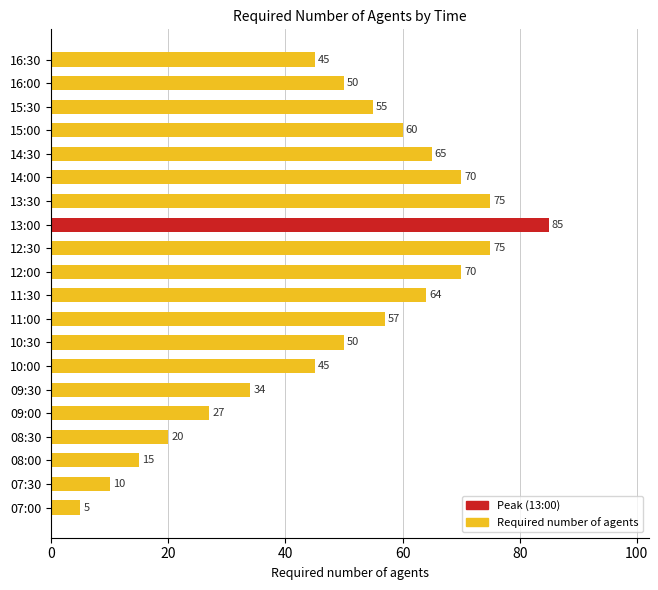

What is the difference between the values at 12:00 and 10:00?

25